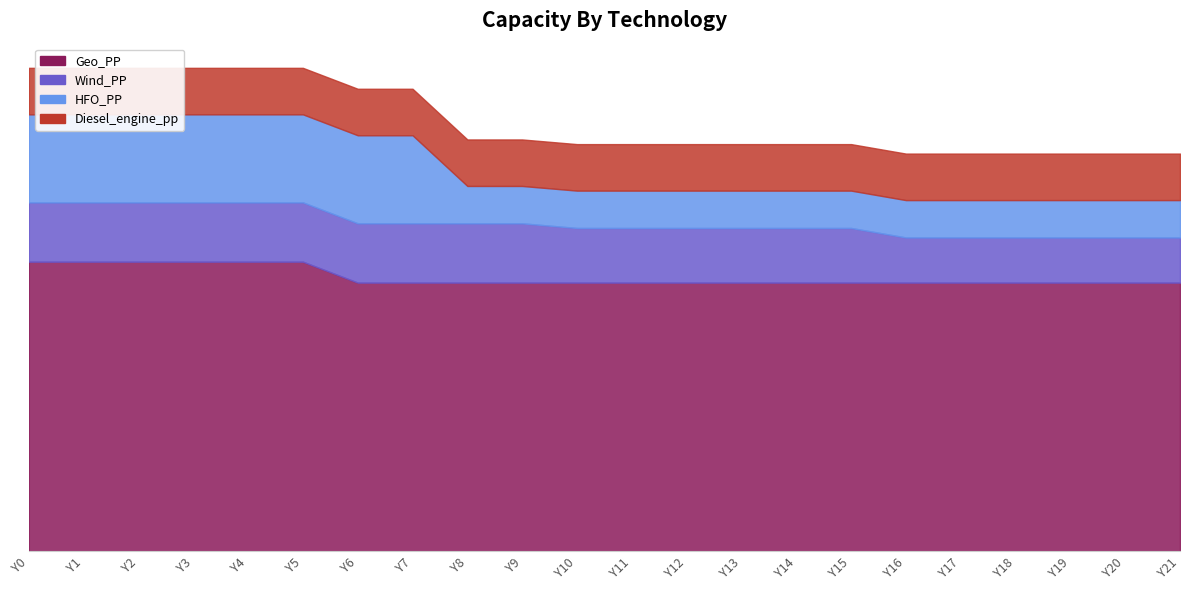

True or false: Geo_PP and Diesel_engine_pp intersect in this chart.

False